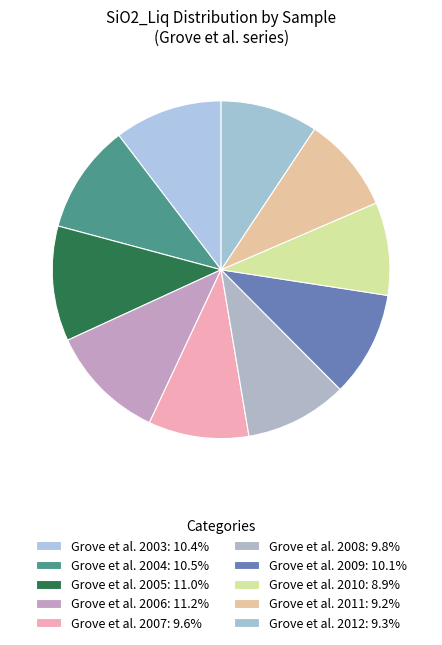

How many slices are in this pie chart?

10